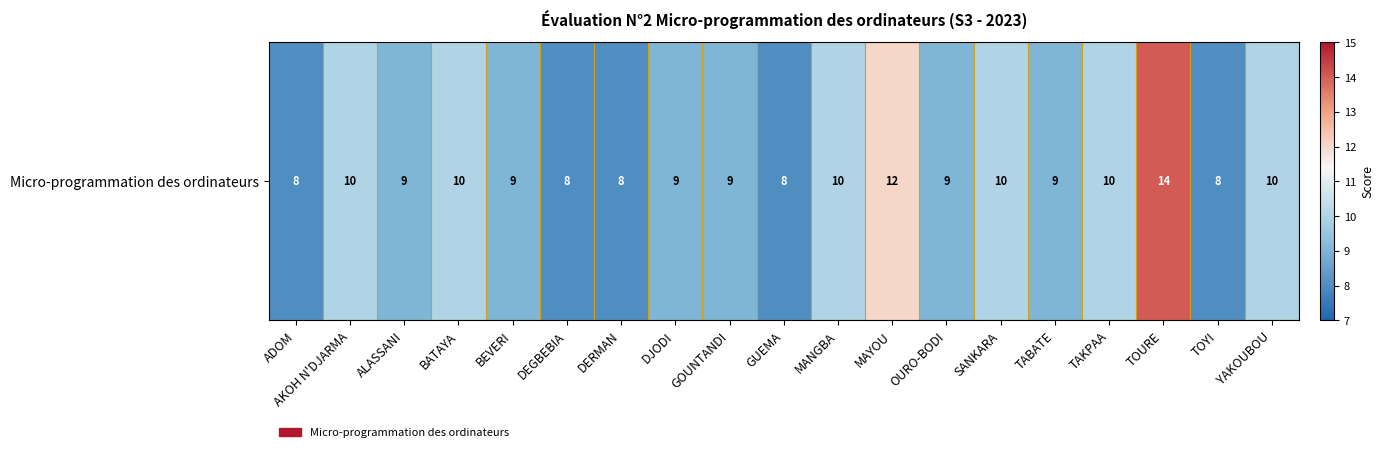

List the labels in order of value, smallest first.

ADOM, DEGBEBIA, DERMAN, GUEMA, TOYI, ALASSANI, BEVERI, DJODI, GOUNTANDI, OURO-BODI, TABATE, AKOH N'DJARMA, BATAYA, MANGBA, SANKARA, TAKPAA, YAKOUBOU, MAYOU, TOURE